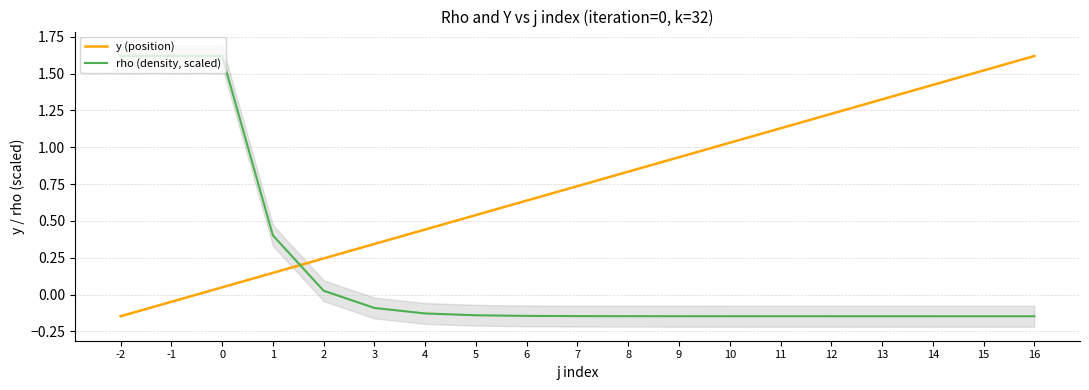

Rank the series by their average value, from lowest to highest.

rho (density, scaled), y (position)